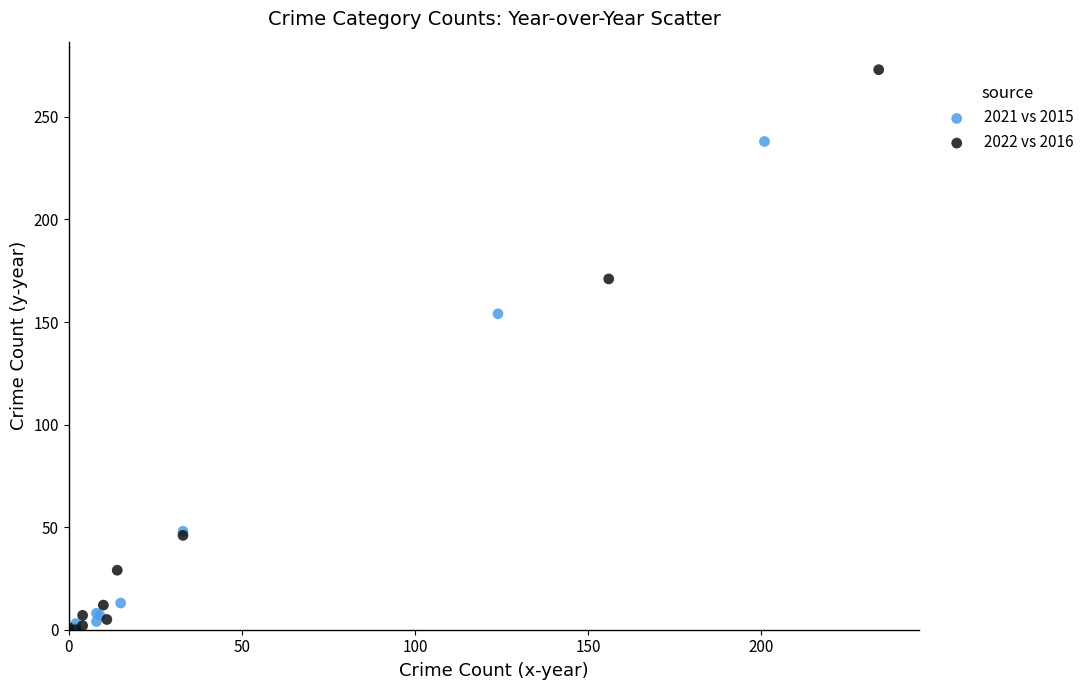

Which series contains the highest Y value?

2022 vs 2016